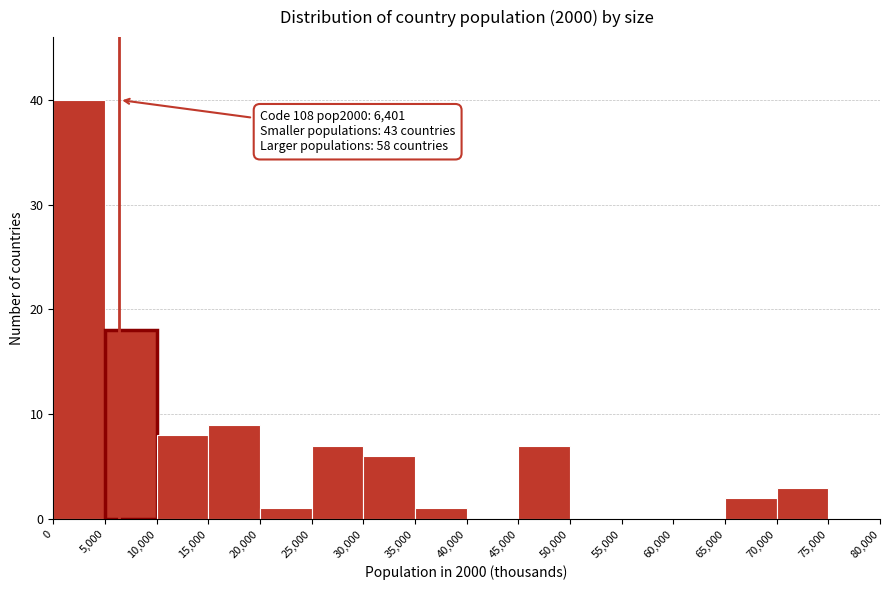

Over which range of the x-axis is the bar tallest?

0 to 5,000